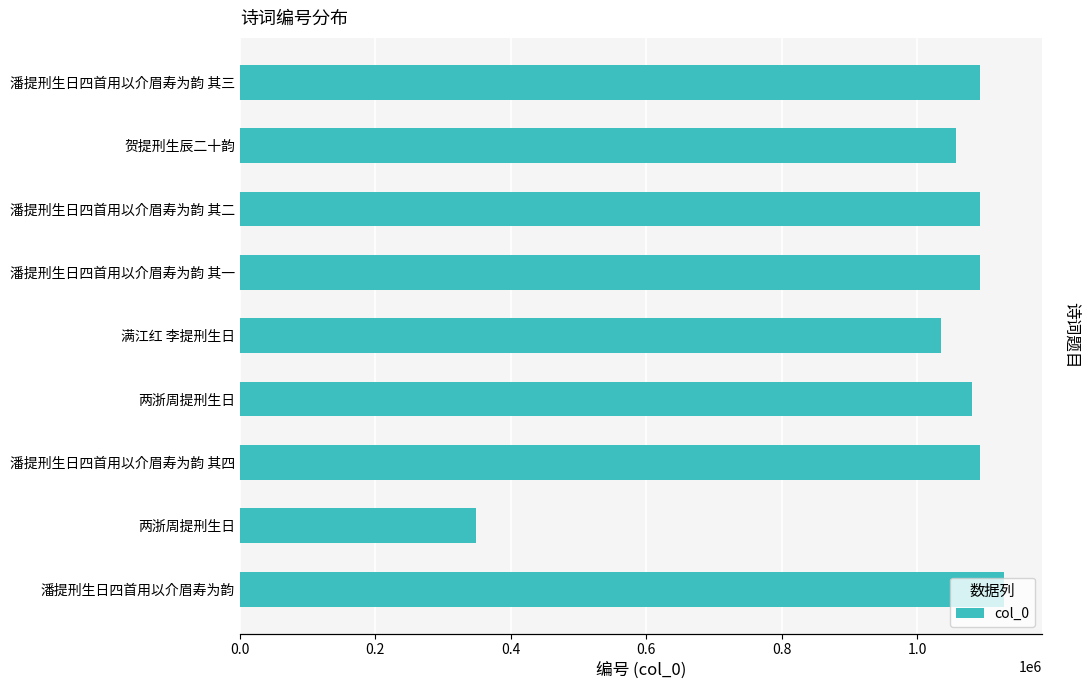

What is the value of the 3rd bar from the left?

1092105